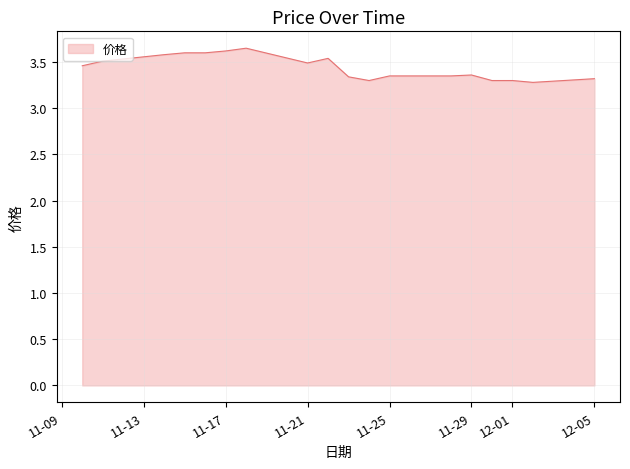

What is the difference between the maximum and minimum values?

0.4